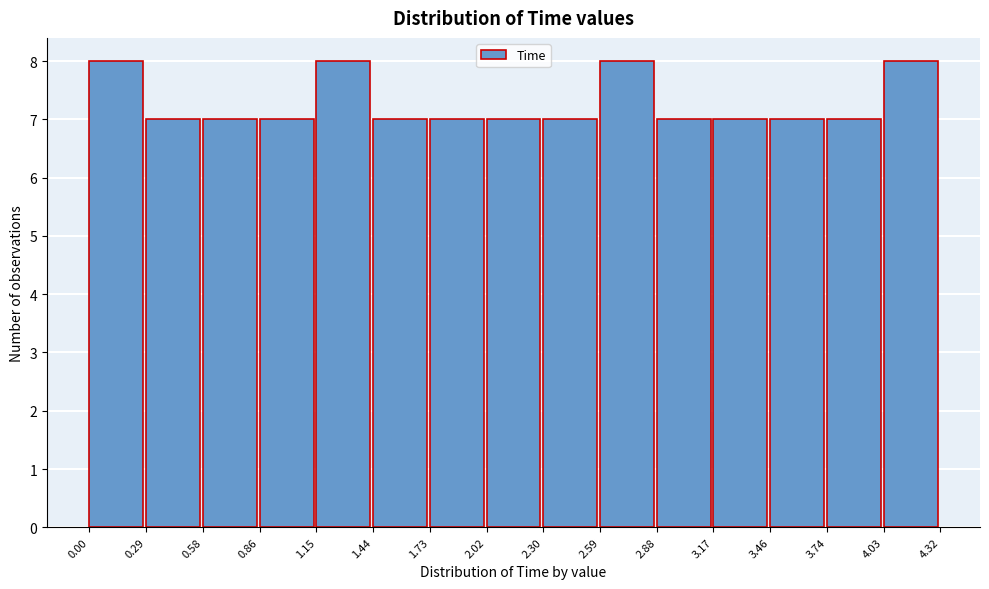

Reading left to right, transcribe this chart: for each bar, give the range it covers on the x-axis and its height. The values are not printed on the chart, so give them approximately, as read against the axis.

0.00 to 0.29: 8
0.29 to 0.58: 7
0.58 to 0.86: 7
0.86 to 1.15: 7
1.15 to 1.44: 8
1.44 to 1.73: 7
1.73 to 2.02: 7
2.02 to 2.30: 7
2.30 to 2.59: 7
2.59 to 2.88: 8
2.88 to 3.17: 7
3.17 to 3.46: 7
3.46 to 3.74: 7
3.74 to 4.03: 7
4.03 to 4.32: 8